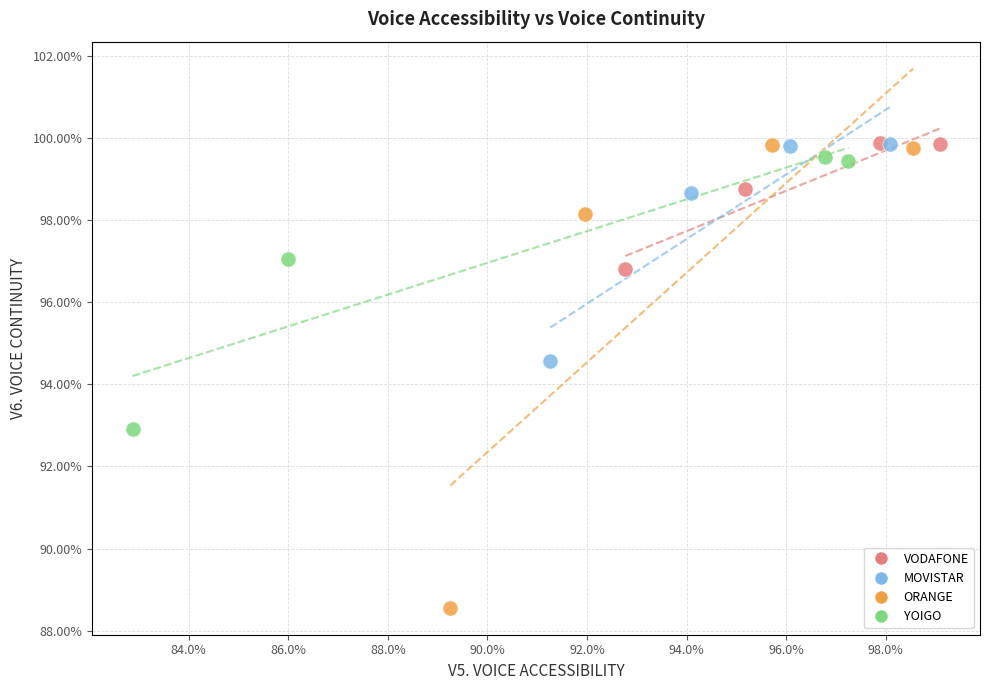

Which series has the widest spread of Y values?

ORANGE